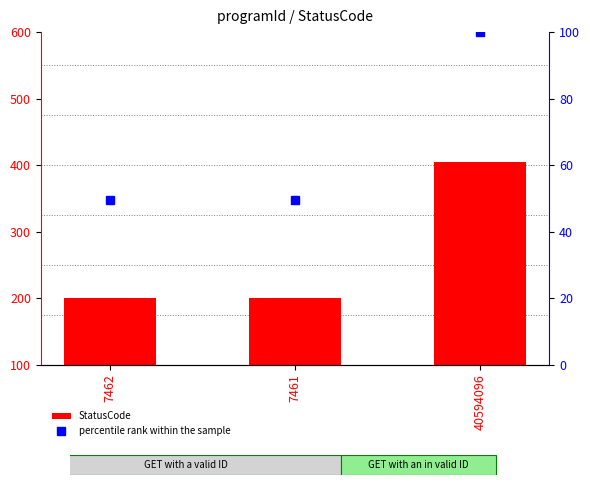

Is the value of percentile rank within the sample at 40594096 greater than the value of StatusCode at 40594096?

No